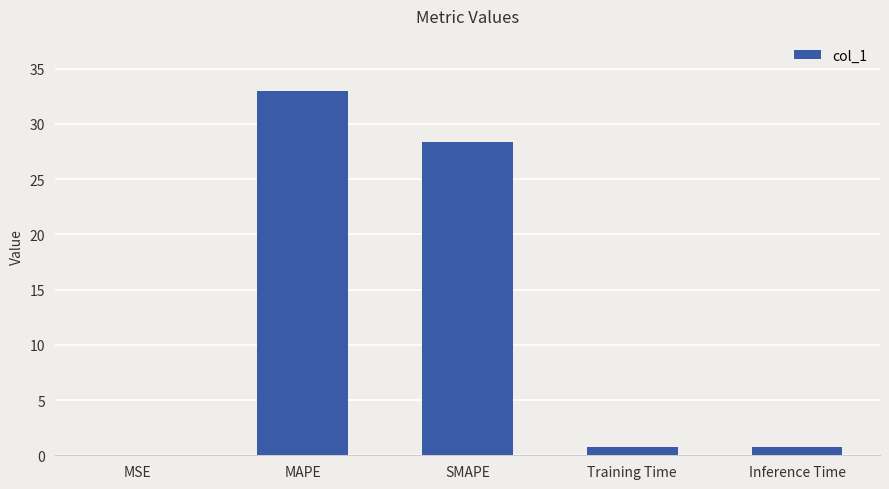

The chart shows a value of 0.0 at MSE. True or false?

True